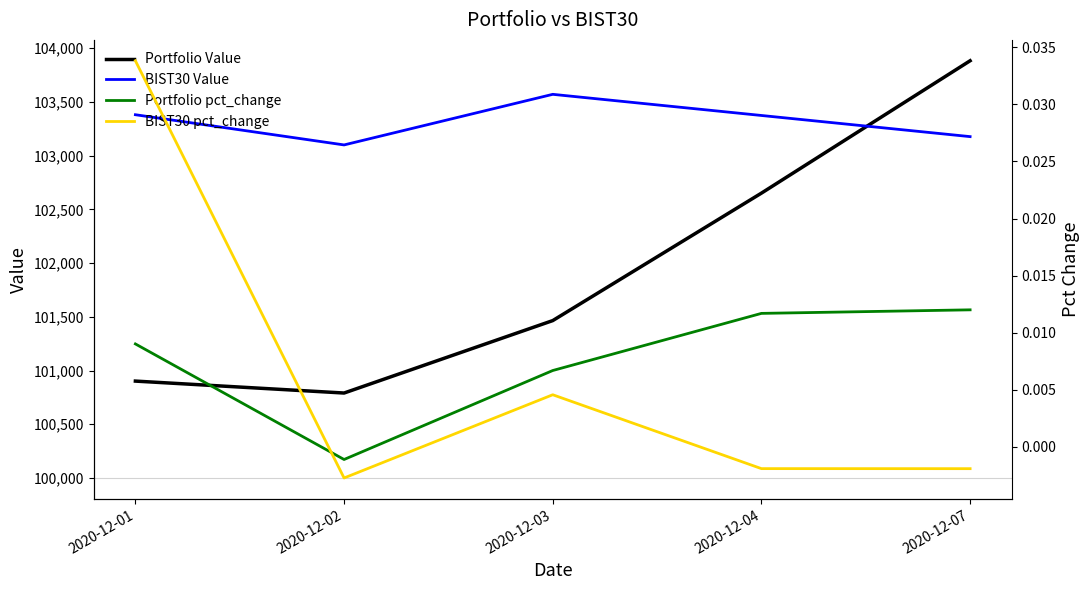

Which series ends up on top after the final intersection of Portfolio Value and BIST30 Value?

Portfolio Value